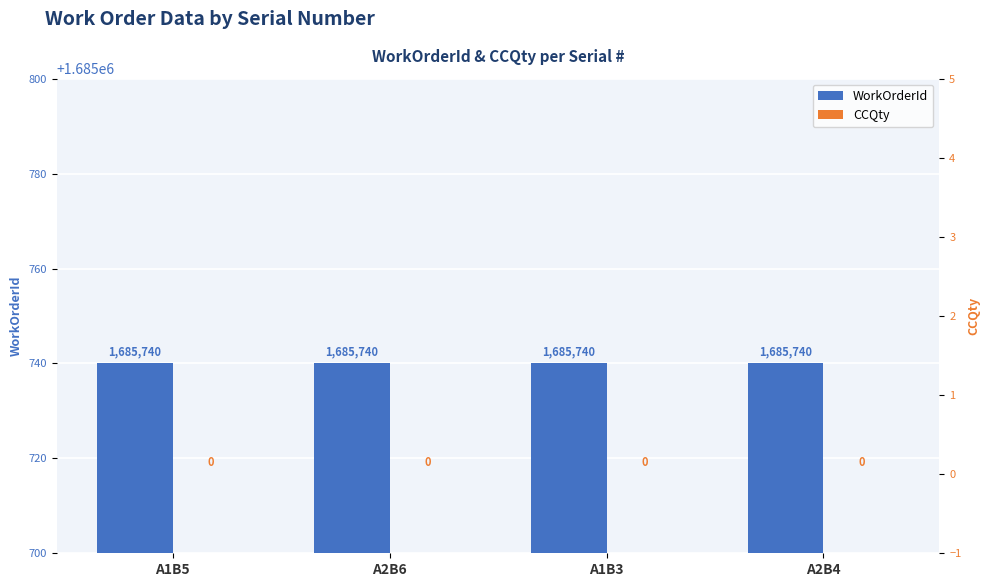

What is the total value across all series at A2B6?

1685740